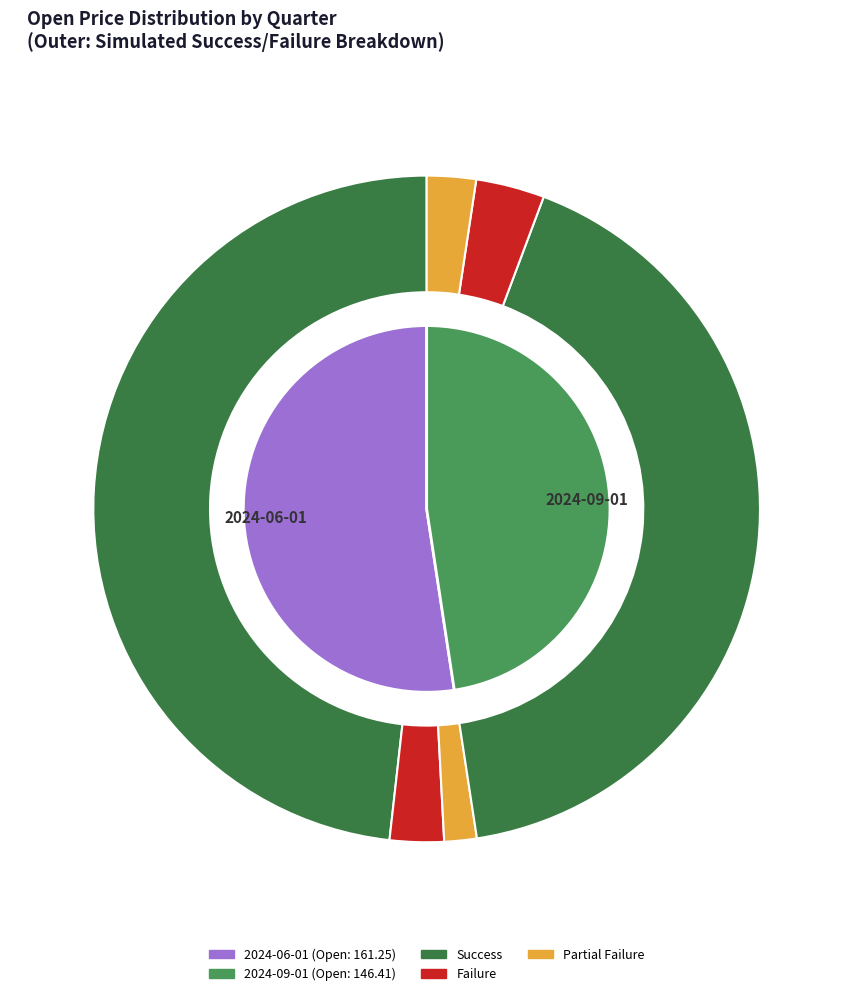

True or false: 2024-06-01 accounts for 60% of the total.

False